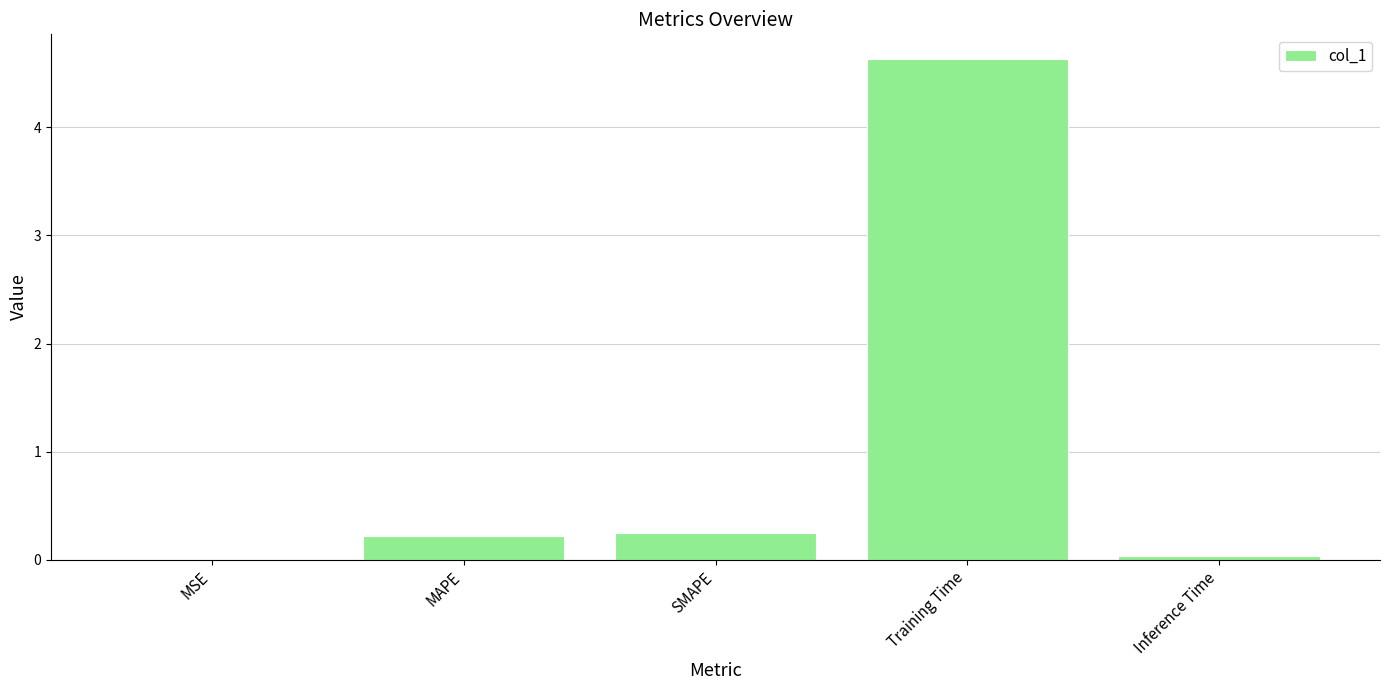

What is the maximum value shown in the chart?

4.6